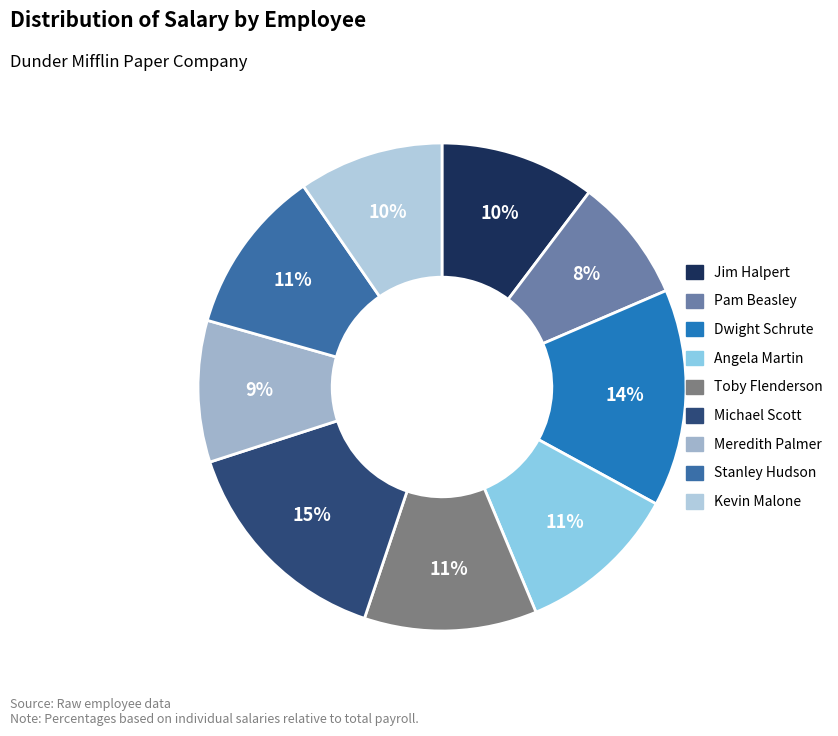

To the nearest percent, what percentage of the pie is Kevin Malone?

10%